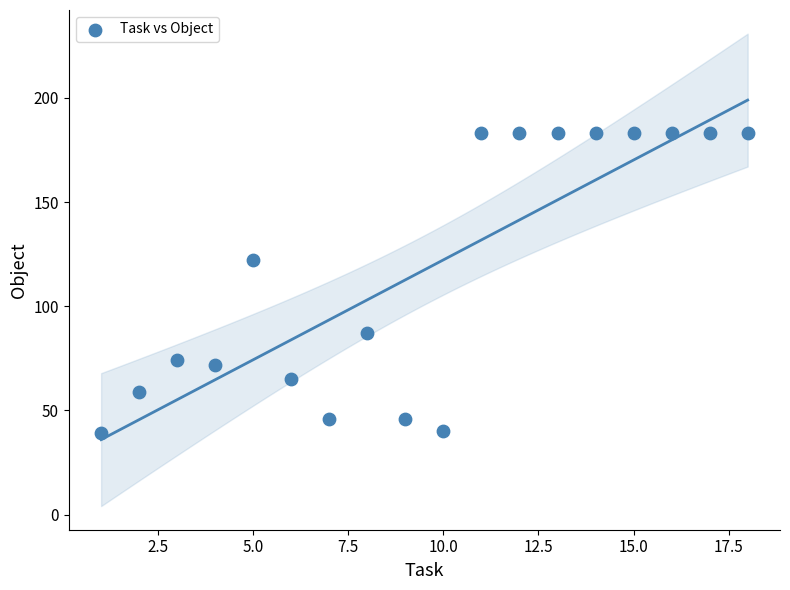

What Y value in the scatter plot is closest to 111?

122